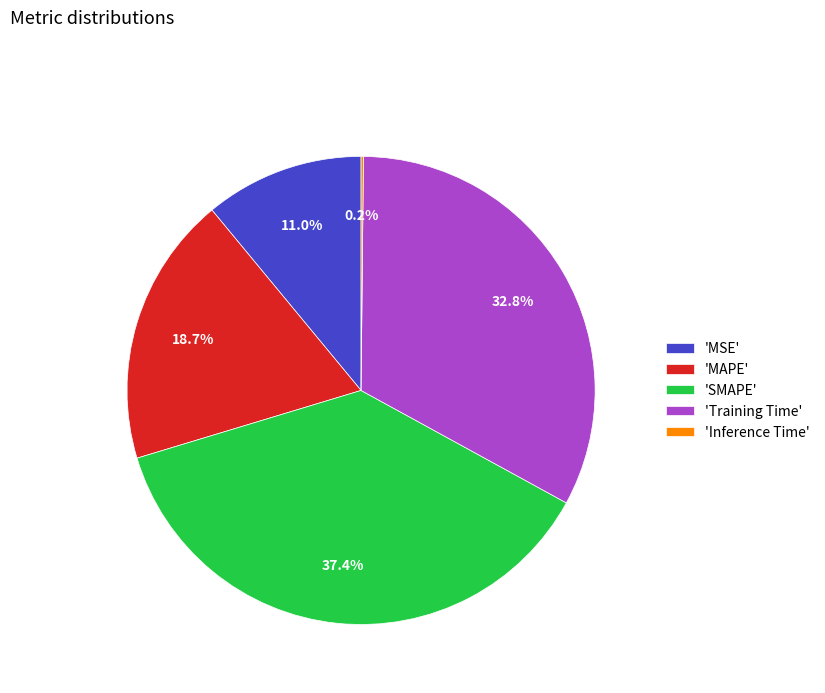

Which category has the biggest portion of the pie?

'SMAPE'